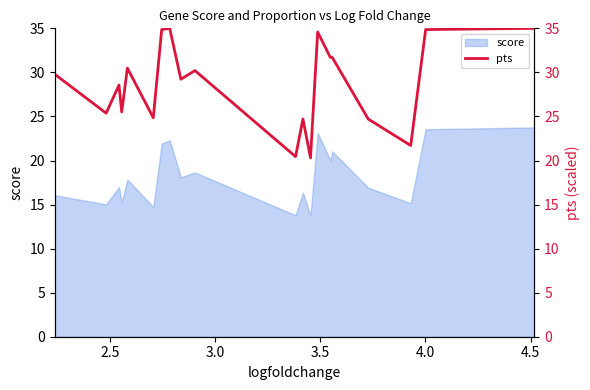

Reading left to right, what are all the values shown in this chart?

29.8	25.4	28.6	25.5	30.5	24.8	34.9	35.0	29.2	30.2	20.4	24.7	20.3	34.6	31.7	31.7	24.7	21.7	34.9	35.0